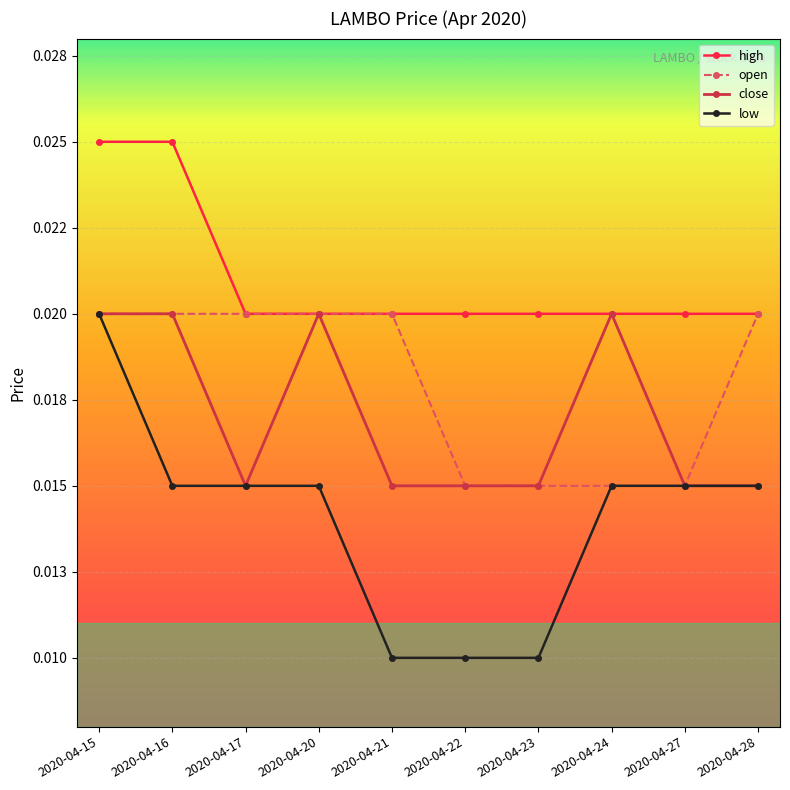

How many low values are between 0 and 1?

10